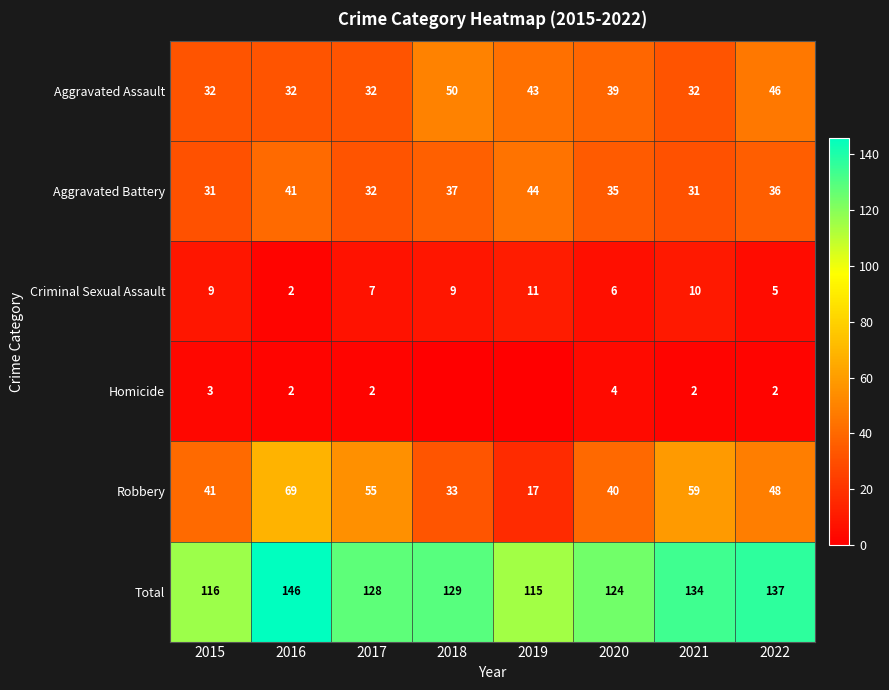

The Total series shows 37 at 2017. True or false?

False